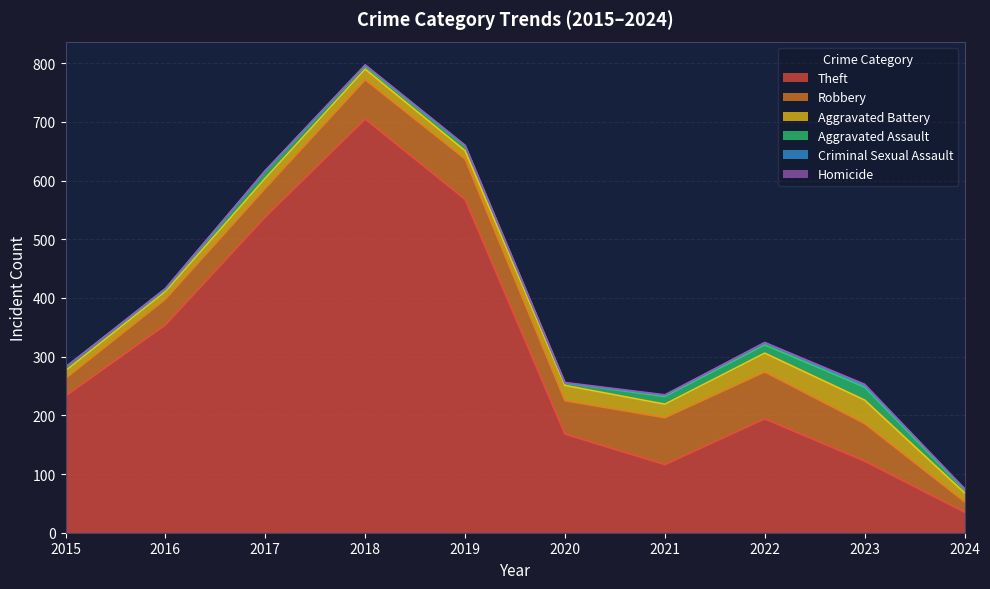

How many data points in Robbery are above 64?

4